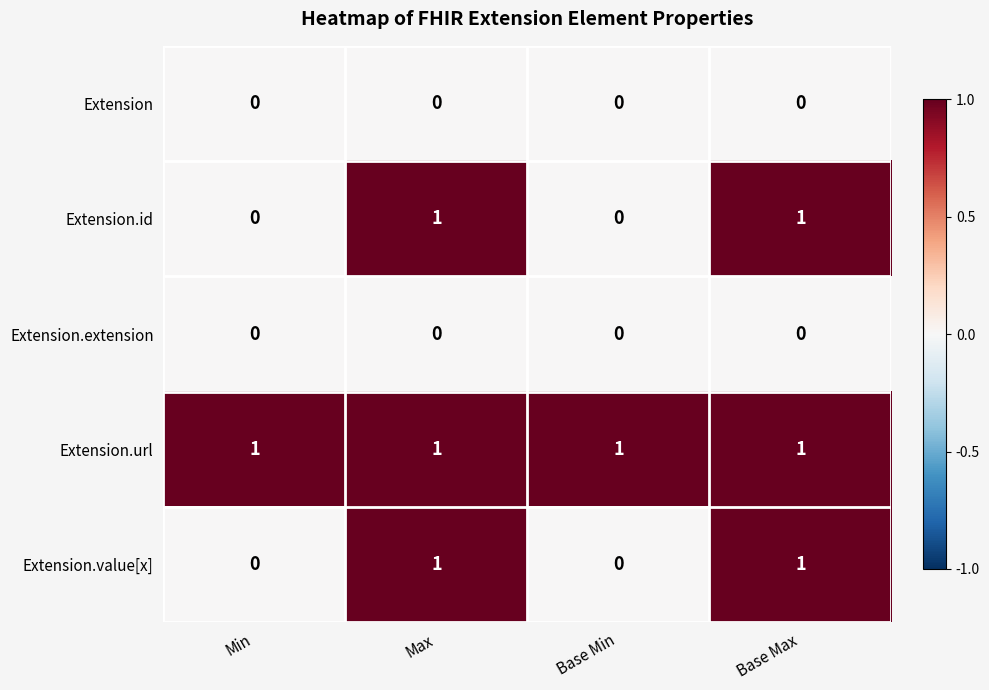

Reading left to right, transcribe all the data shown in this chart.

Extension: Min=0	Max=0	Base Min=0	Base Max=0
Extension.id: Min=0	Max=1	Base Min=0	Base Max=1
Extension.extension: Min=0	Max=0	Base Min=0	Base Max=0
Extension.url: Min=1	Max=1	Base Min=1	Base Max=1
Extension.value[x]: Min=0	Max=1	Base Min=0	Base Max=1